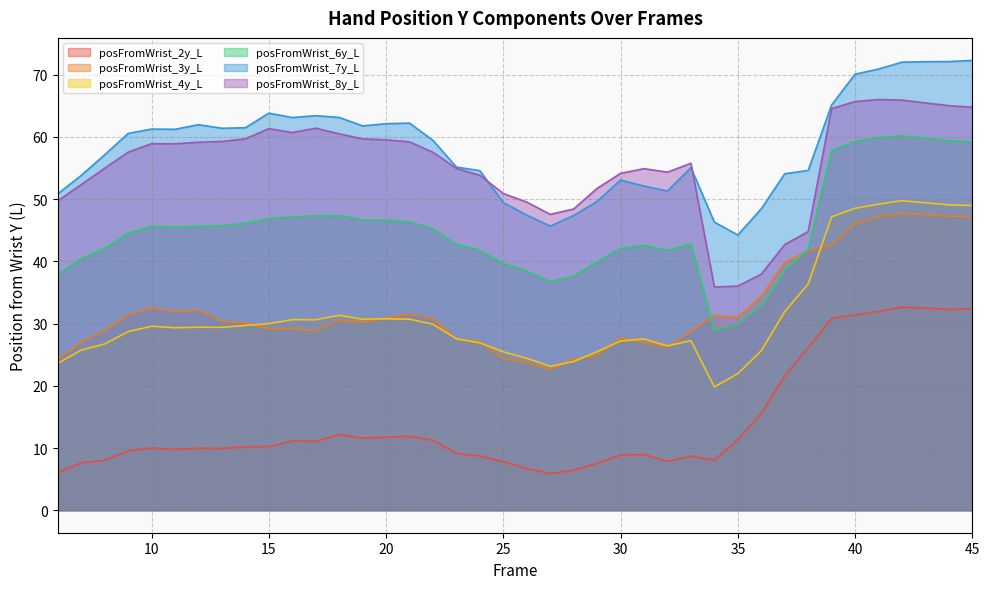

What is the minimum value shown in the chart?

5.9